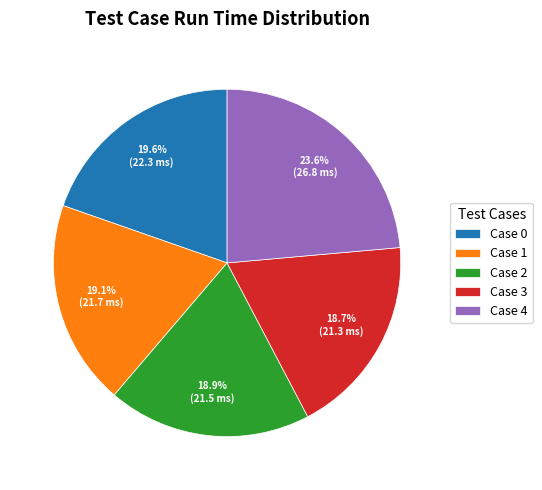

Is the sum of Case 4 and Case 0 greater than half?

No